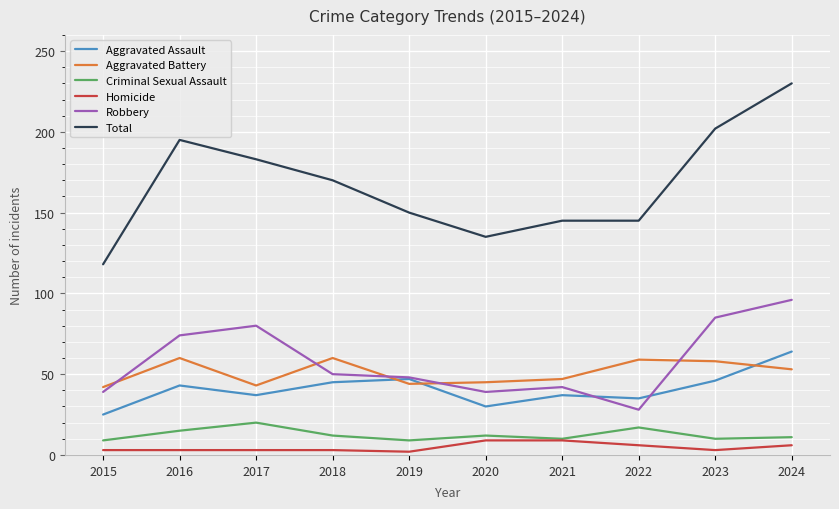

What is the maximum value shown in the chart?

230